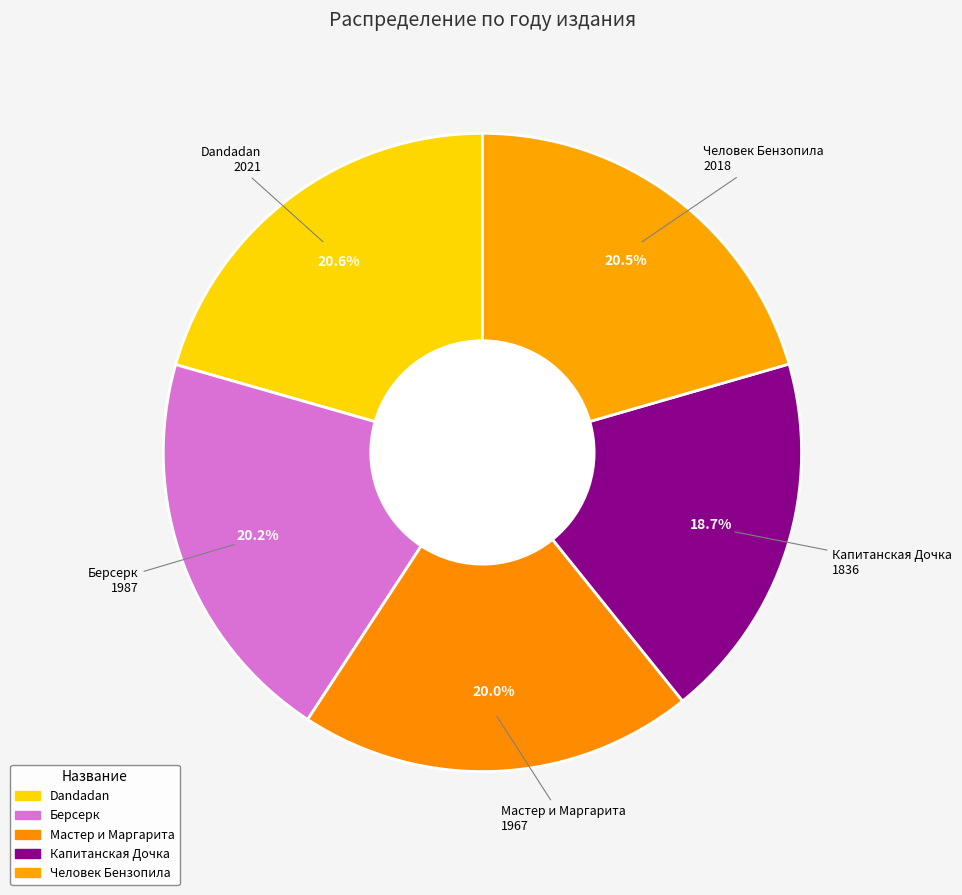

How many segments does this pie chart have?

5